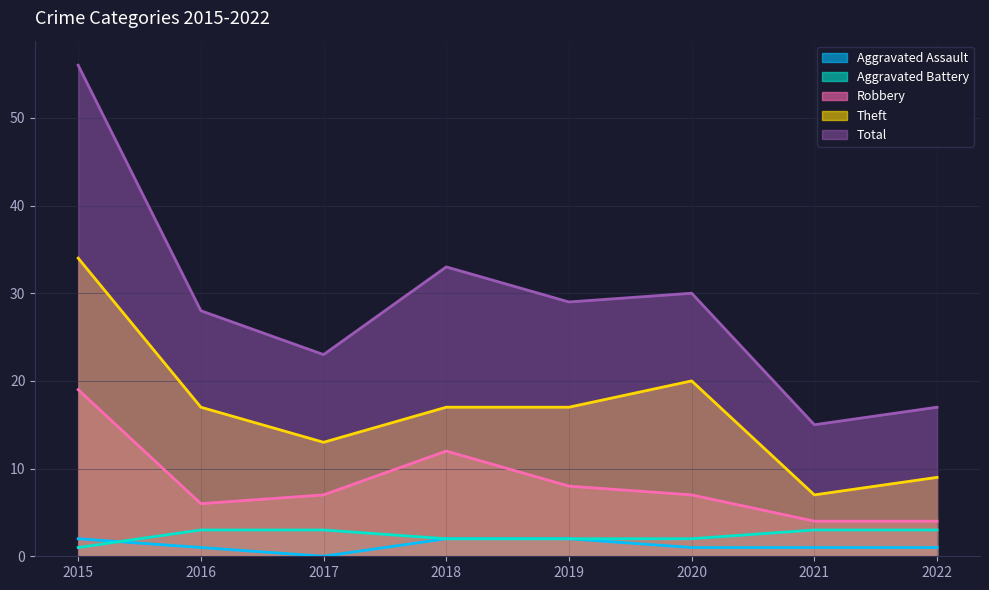

True or false: Total and Aggravated Battery intersect in this chart.

False